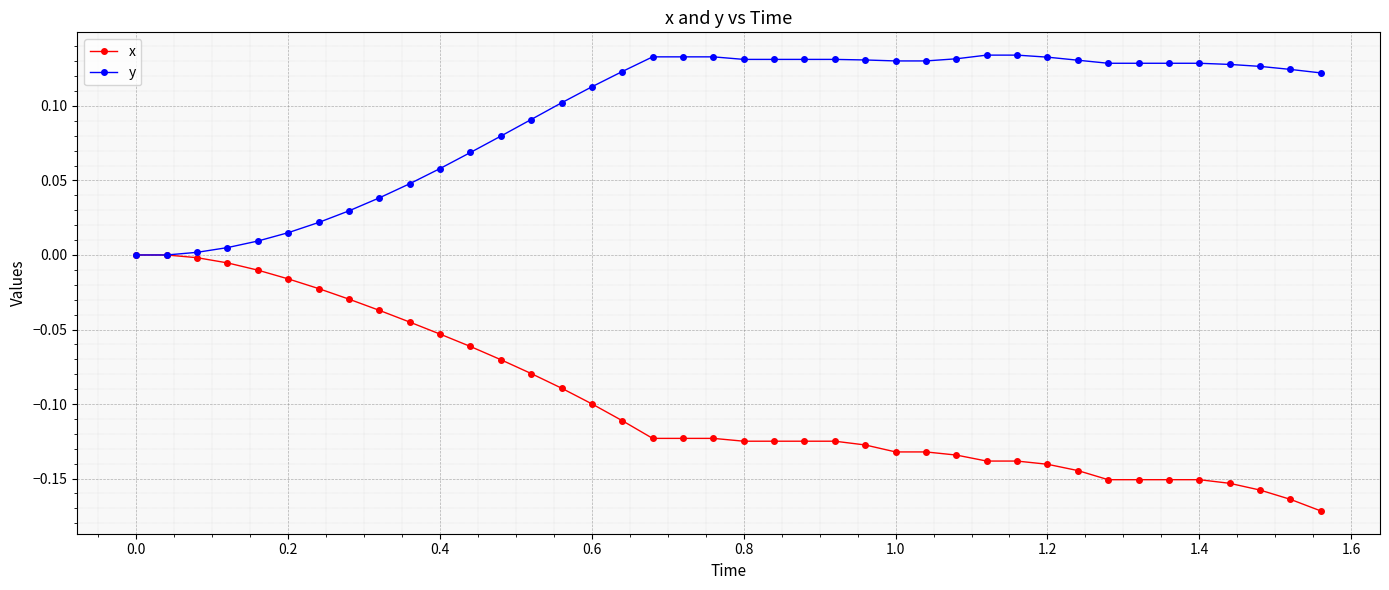

Which series has the widest spread of values?

x